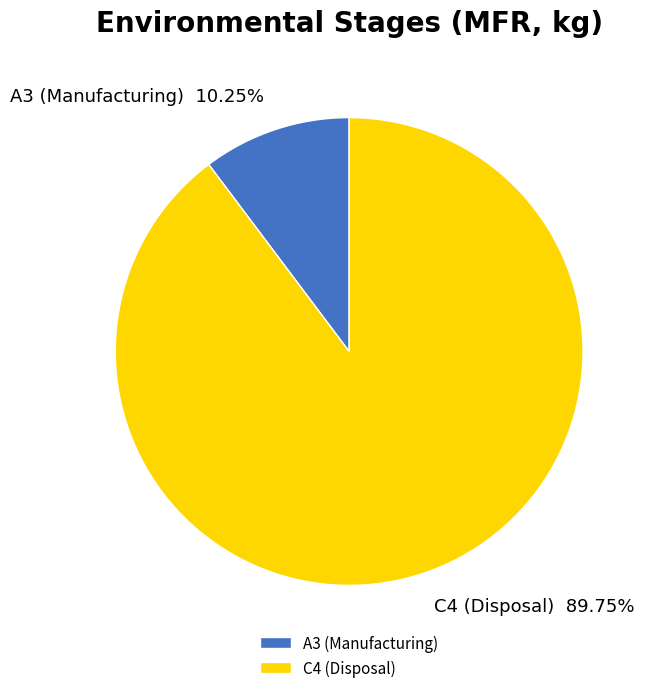

To the nearest percent, what is the combined percentage of A3 (Manufacturing) and C4 (Disposal)?

100%